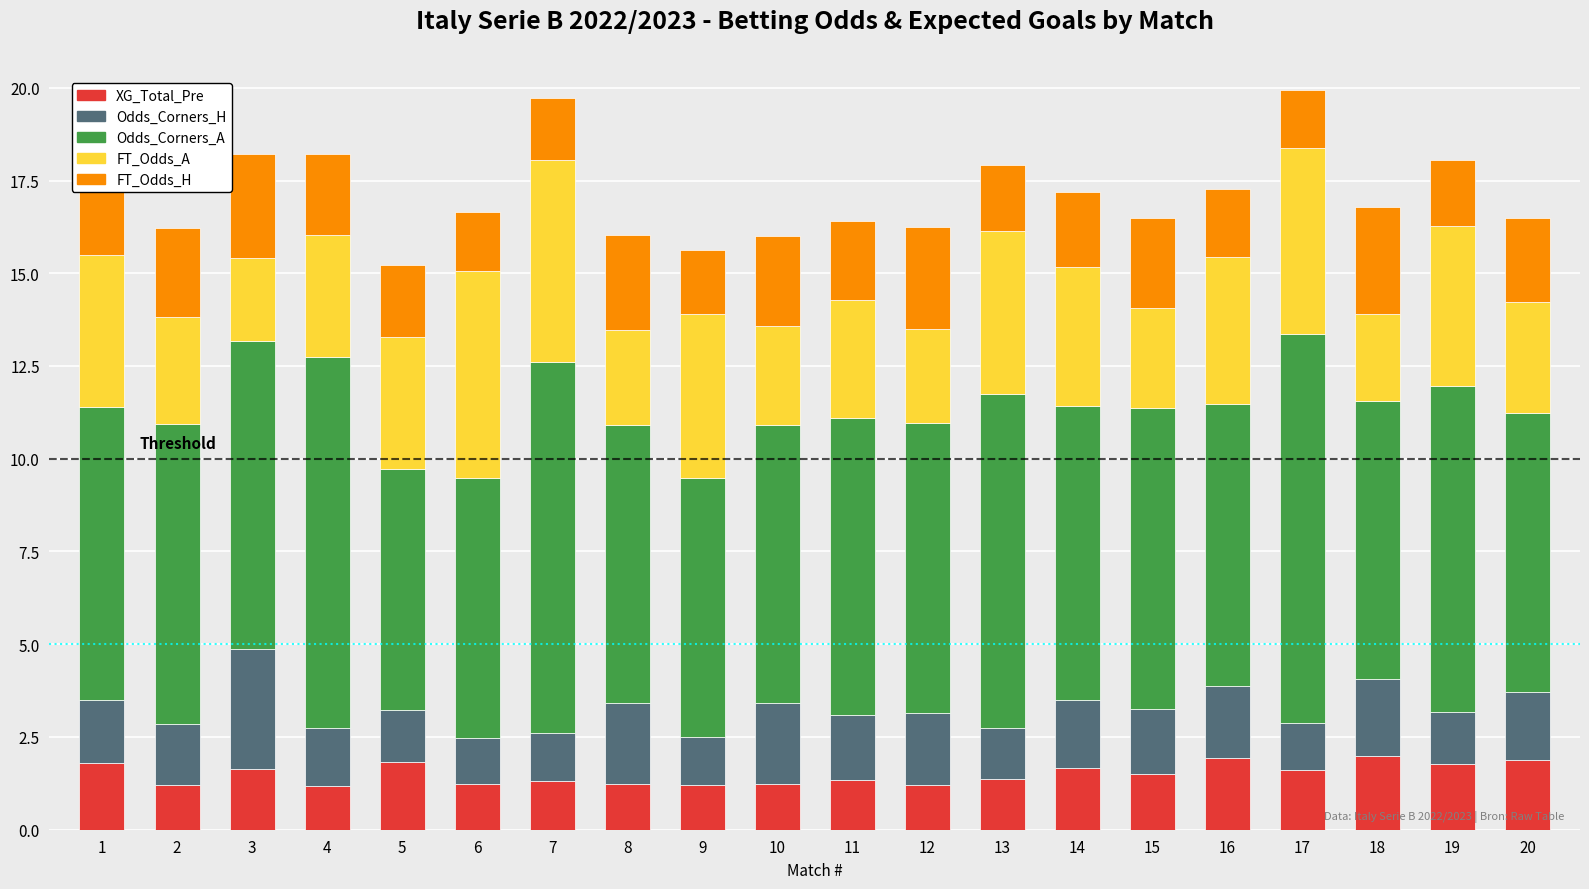

What is the difference between the second highest and minimum values in the XG_Total_Pre series?

0.7